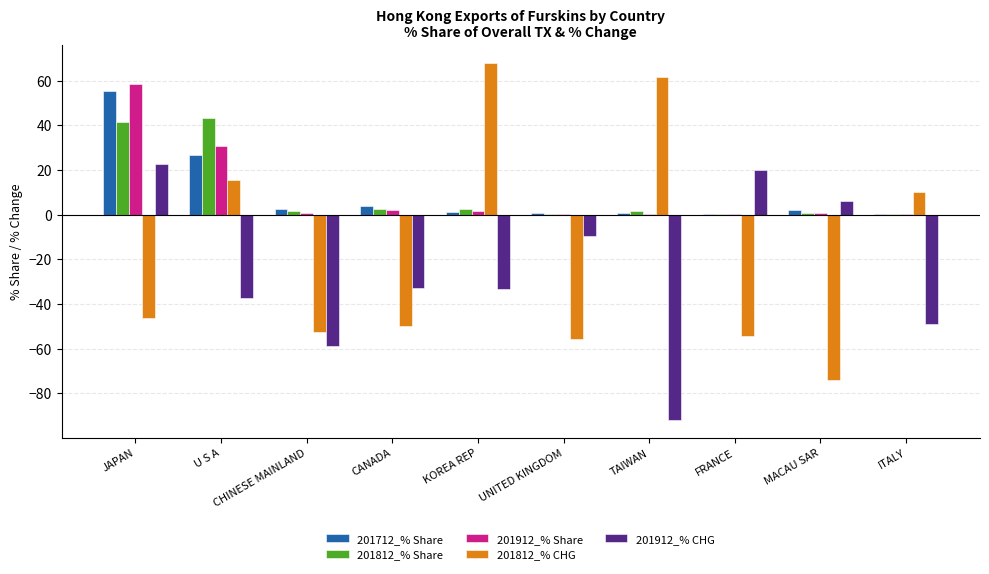

Is it true that 201912_% CHG equals -33.2 at KOREA REP?

True